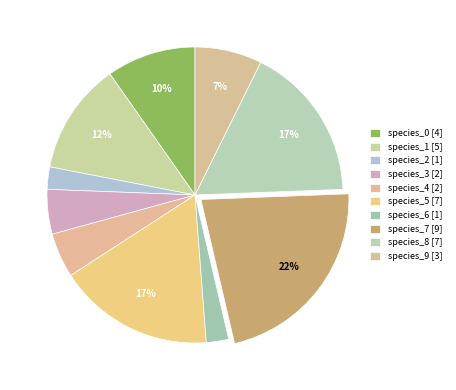

How many slices are in this pie chart?

10